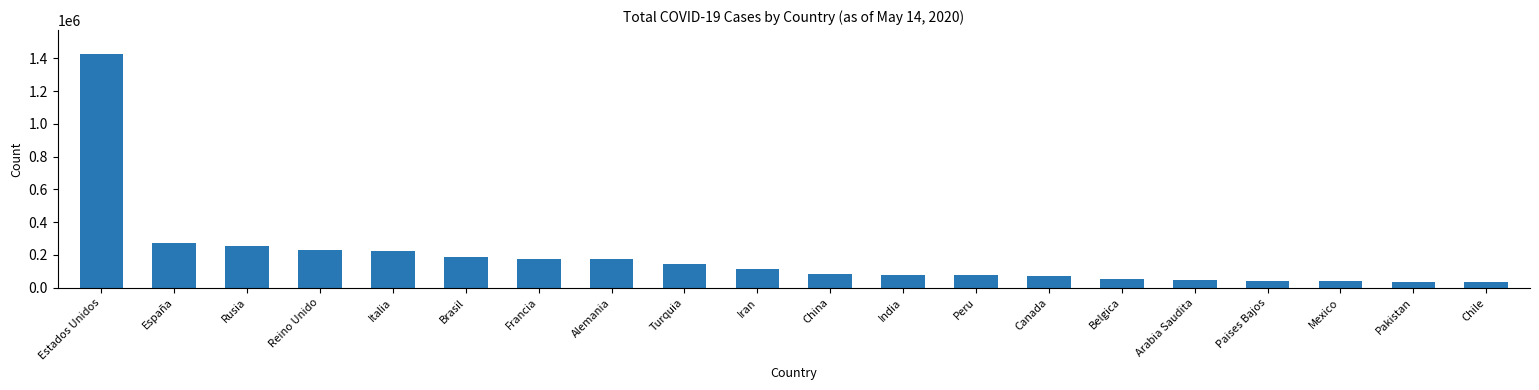

What is the label of the 6th bar from the right?

Belgica